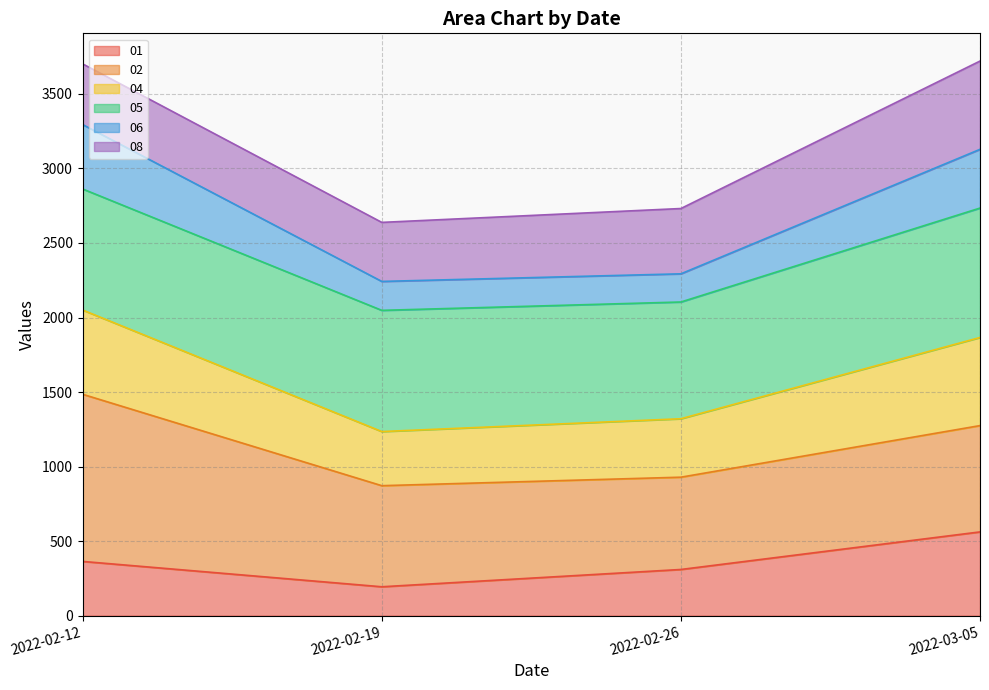

What is the minimum value shown in the chart?

194